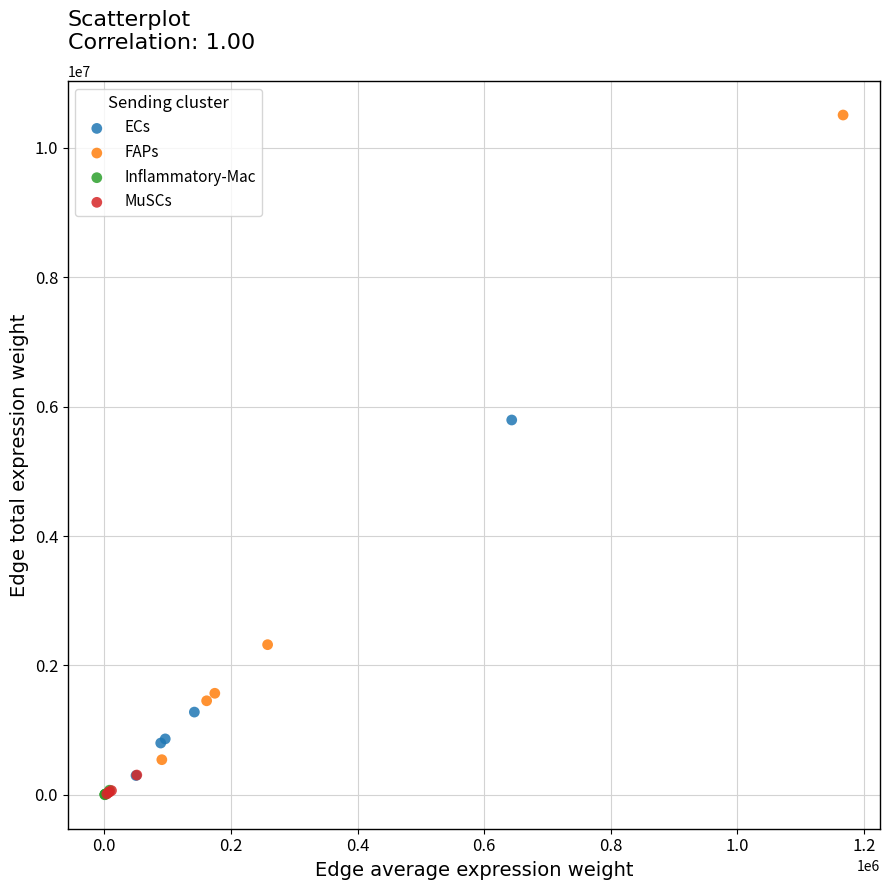

Which series has the widest spread of Y values?

FAPs